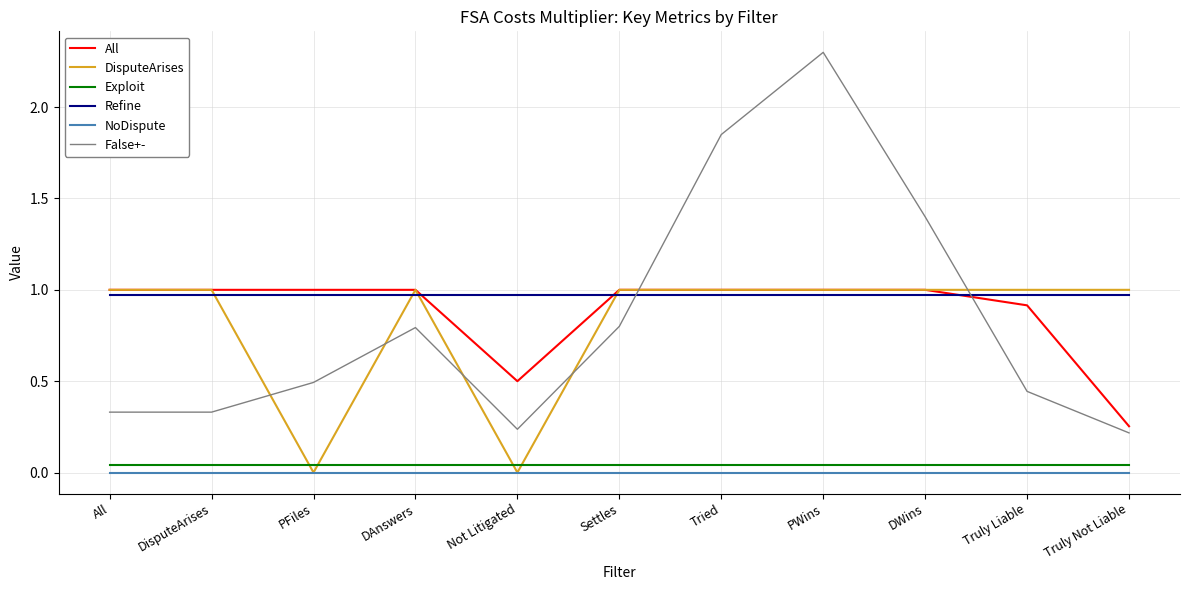

What is the maximum value shown in the chart?

2.3